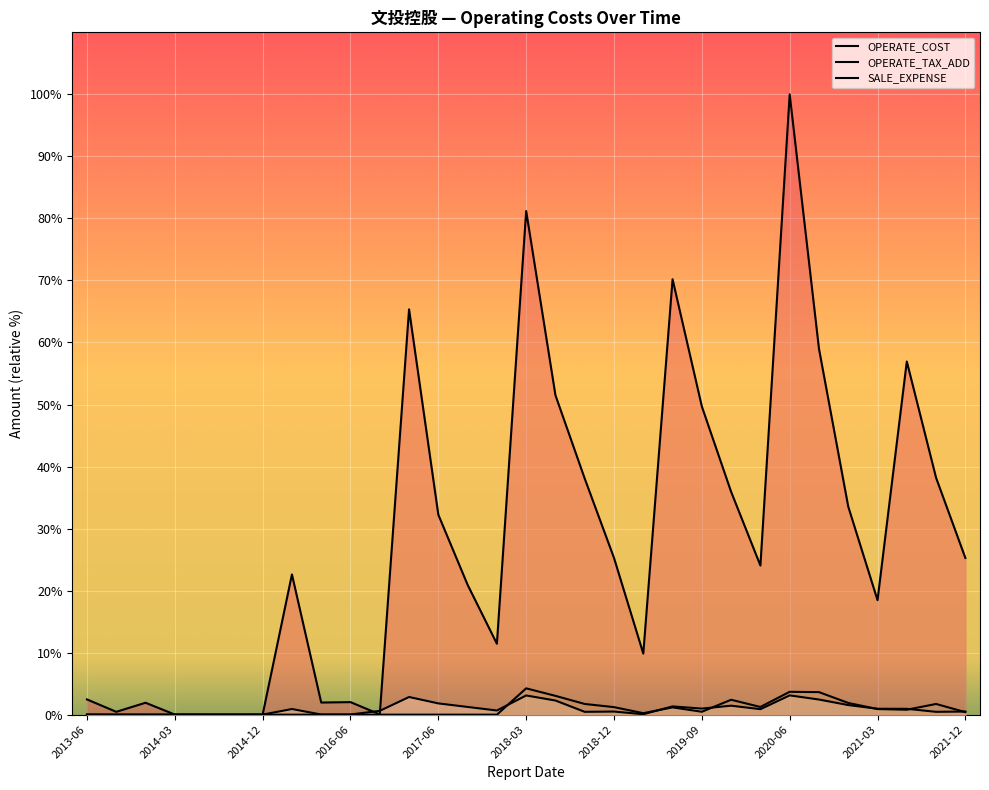

In OPERATE_COST, how many points are lower than both neighbors (excluding endpoints)?

8